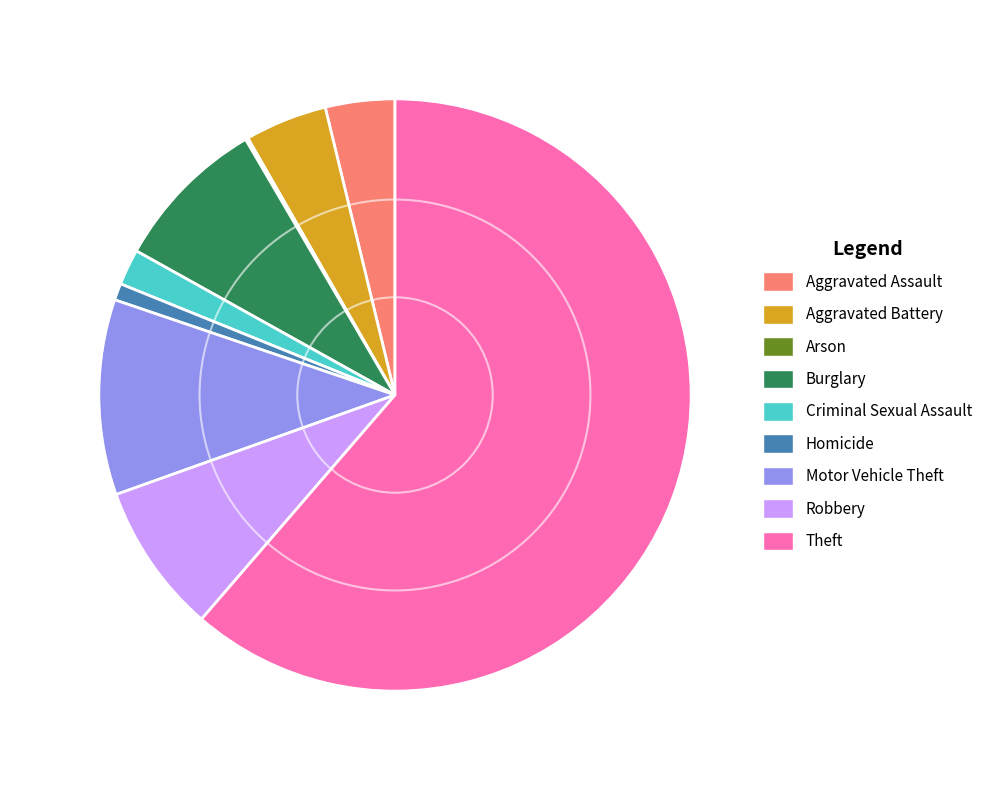

Which slice is the largest?

Theft